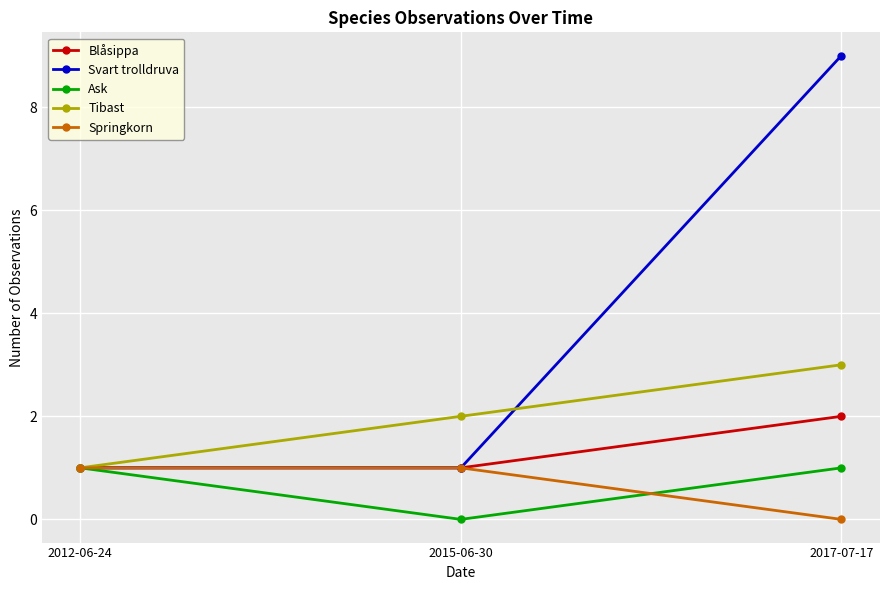

How many Tibast values are between 1 and 3?

3